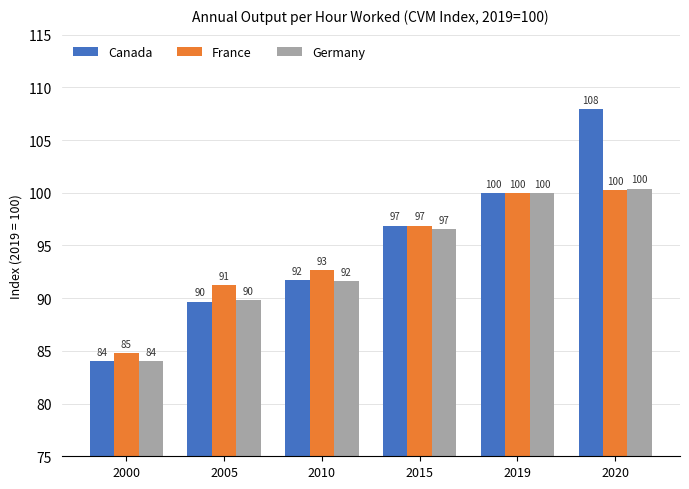

True or false: Canada has a value of 59.7 at 2010.

False